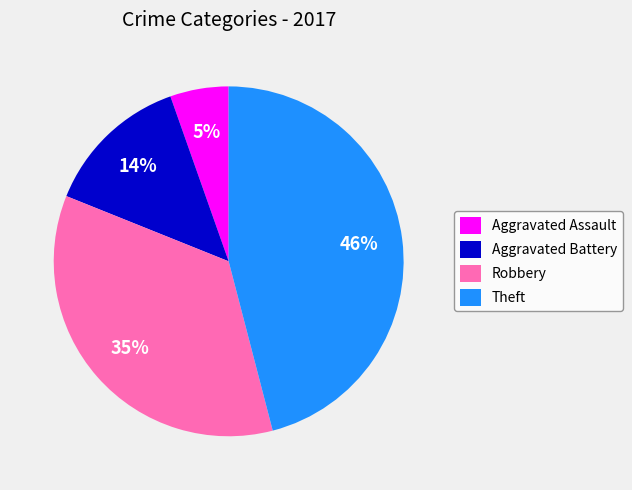

To the nearest percent, what percentage of the pie is Robbery?

35%